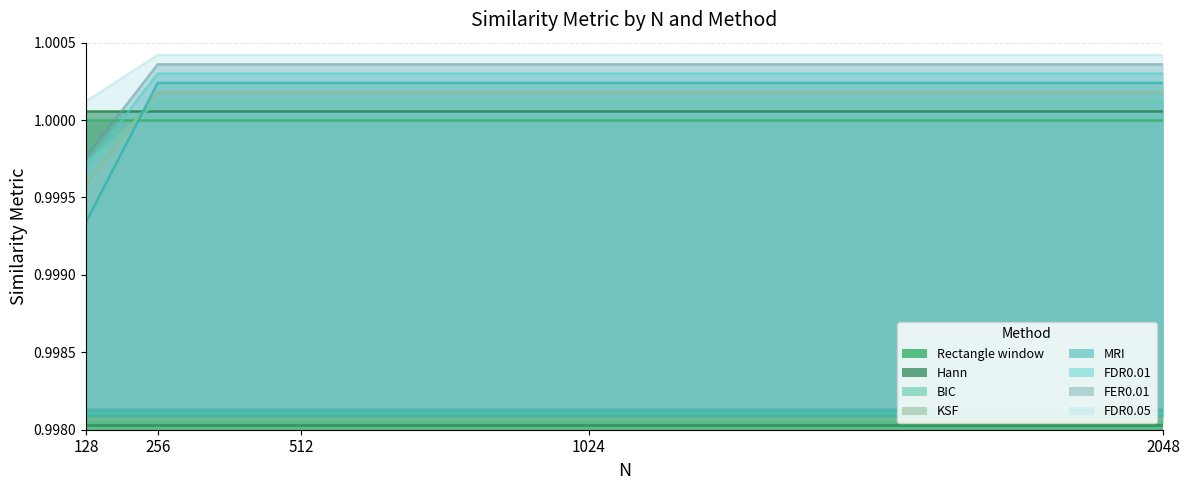

At which label is FER0.01 closest to 1?

128